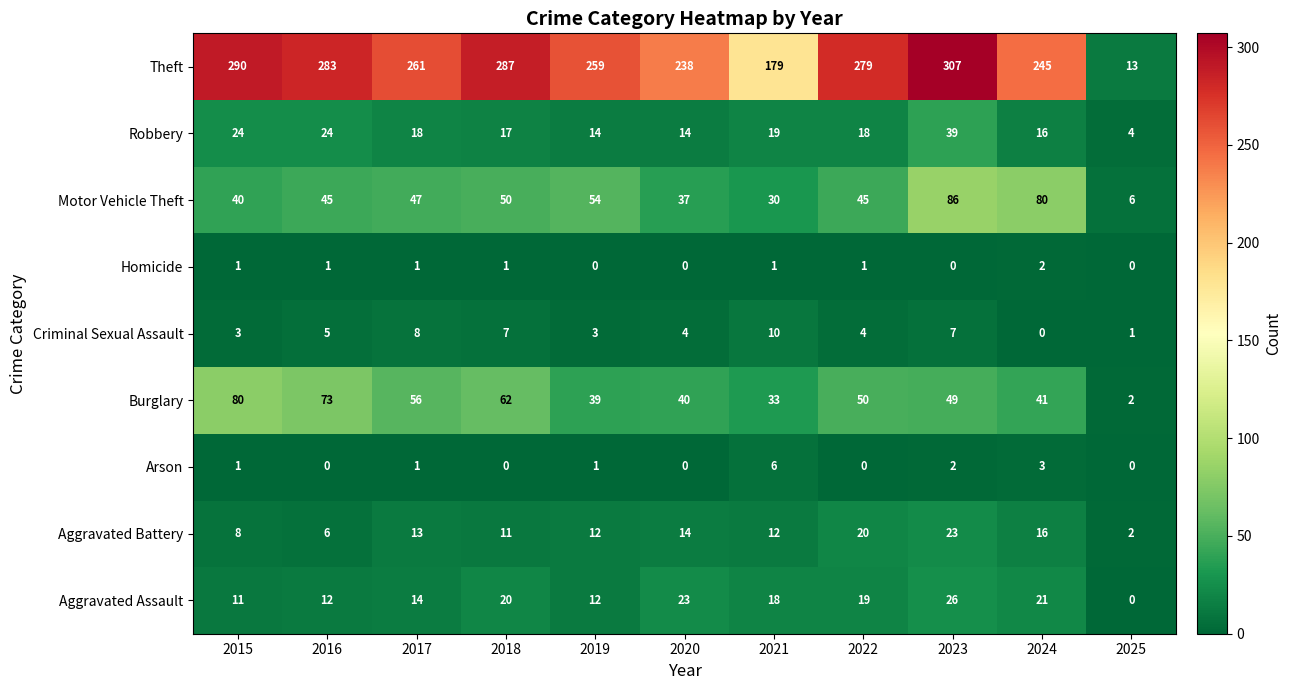

List the series in order of their peak value, highest first.

Theft, Motor Vehicle Theft, Burglary, Robbery, Aggravated Assault, Aggravated Battery, Criminal Sexual Assault, Arson, Homicide